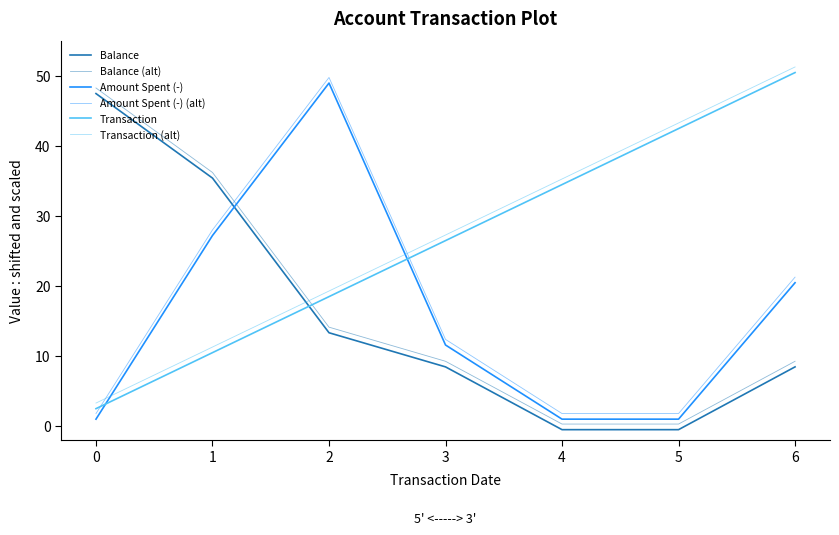

How many lines are shown in the chart?

6